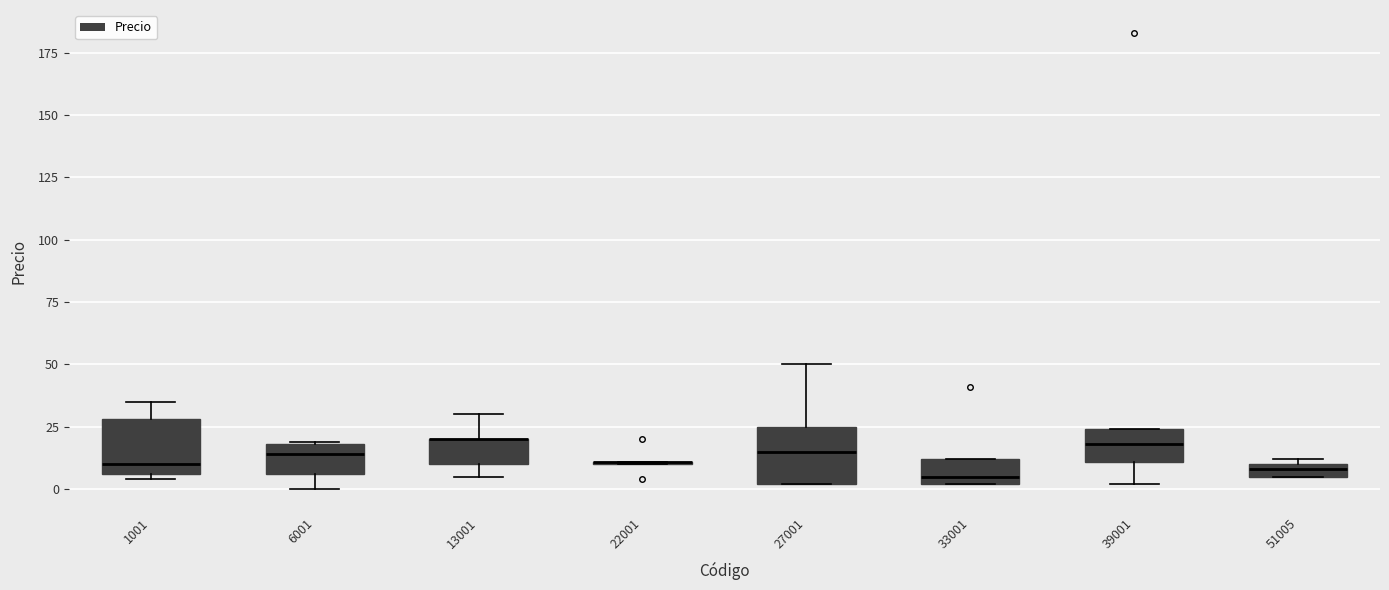

Where is the lower edge of the box at x = 51005 on the y-axis? The values are not printed on the chart, so give them approximately, as read against the axis.

5